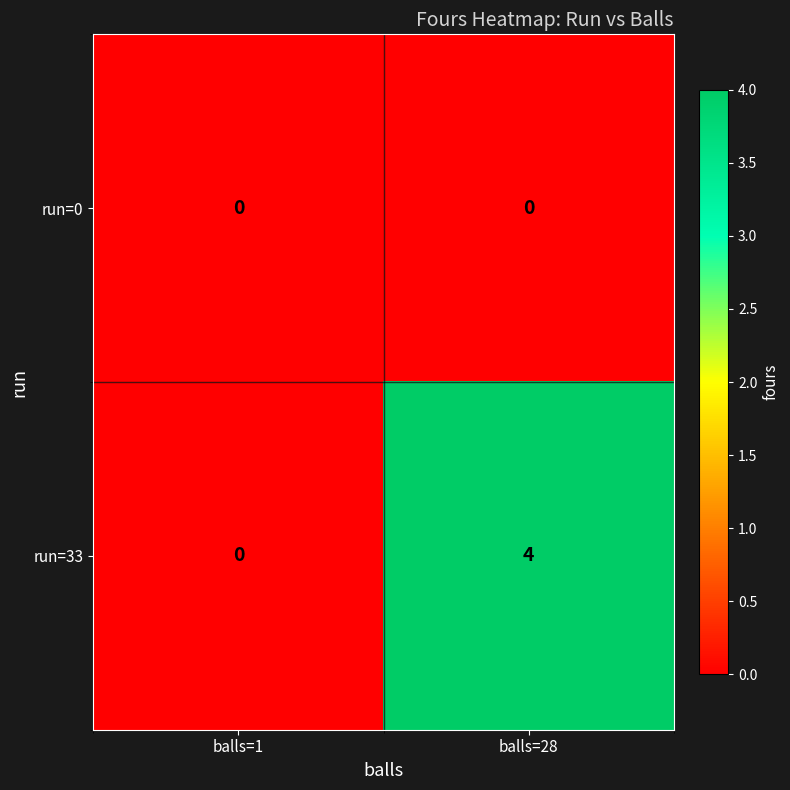

How many series are shown in this chart?

2